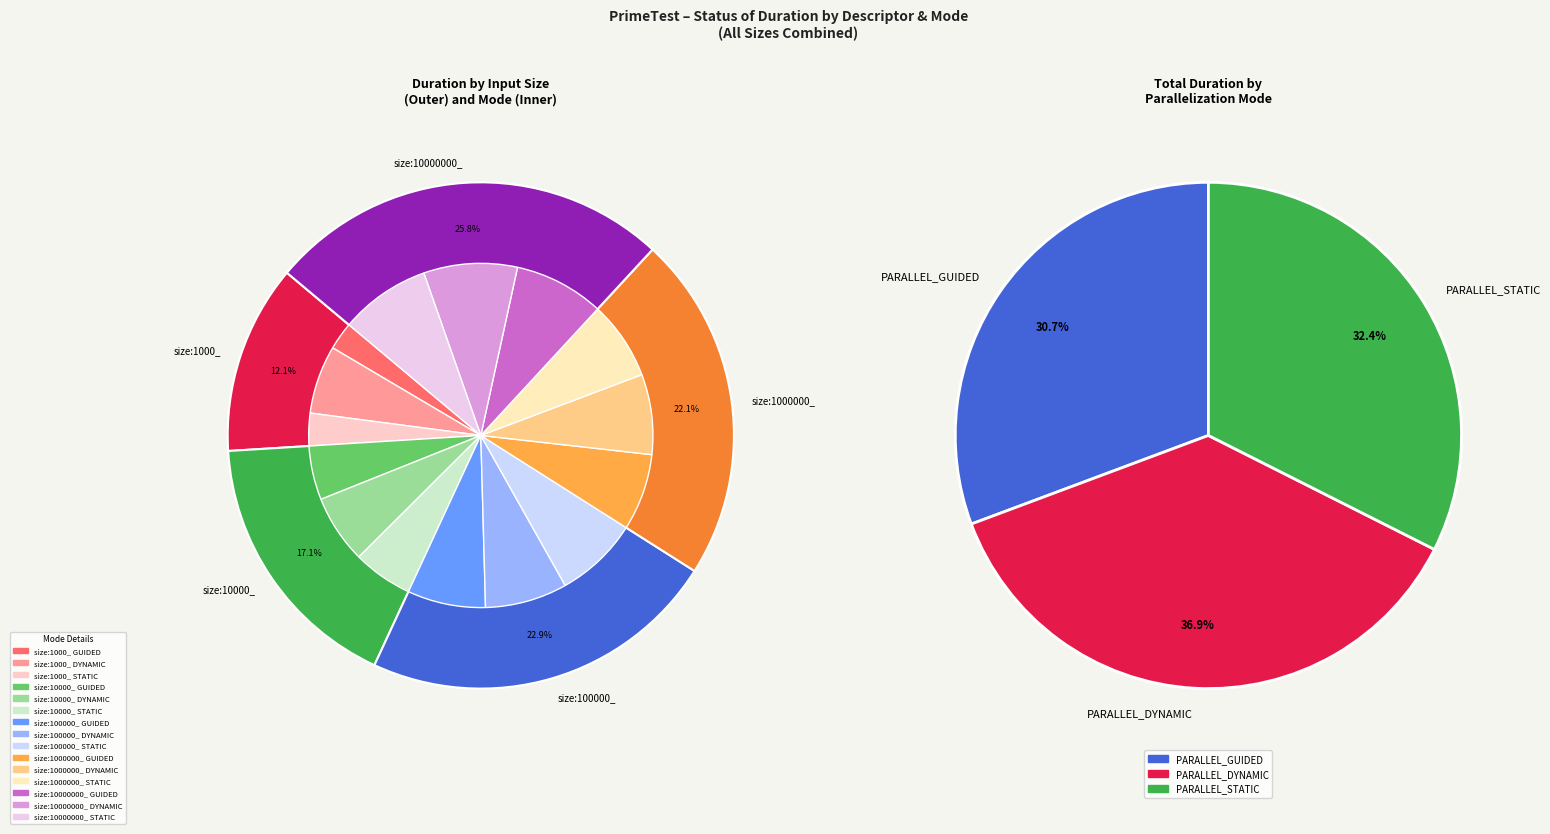

What percentage is NOT represented by size:10000_ STATIC?

94.4%